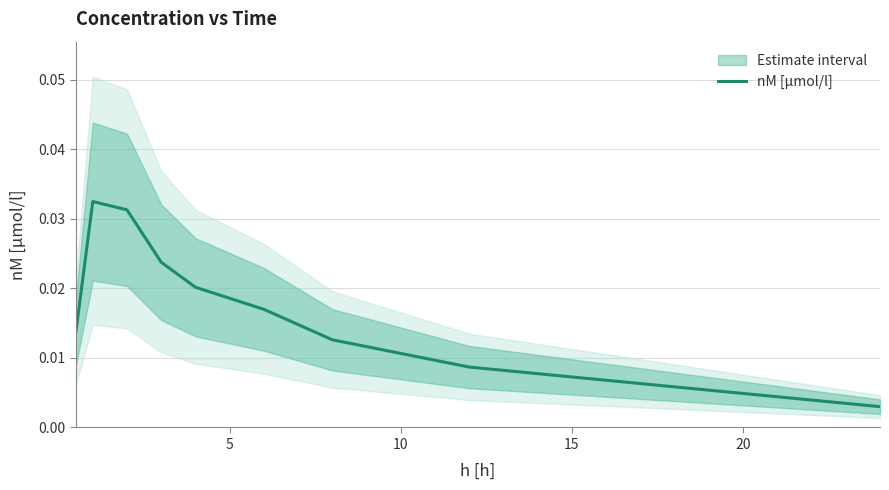

Is it true that the value at 10 is 0.1?

False